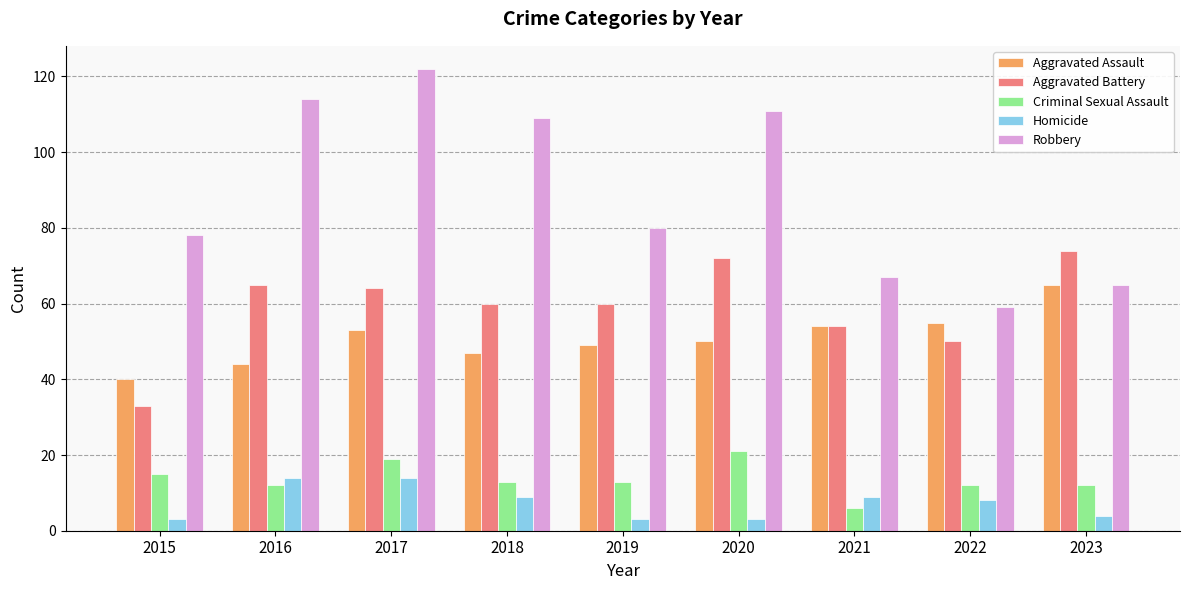

What is the total value across all series at 2016?

249